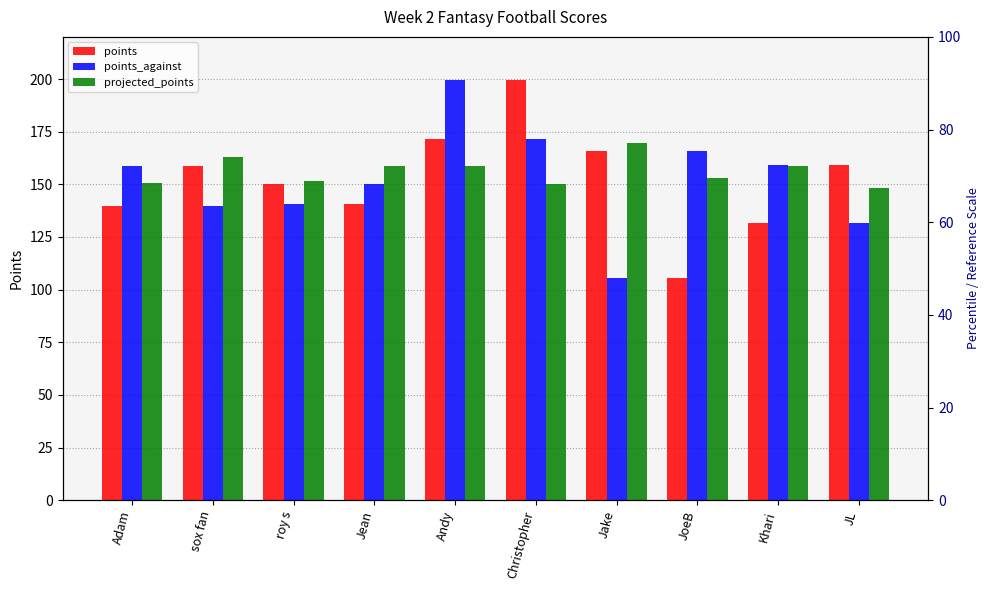

What is the greatest value displayed?

199.7